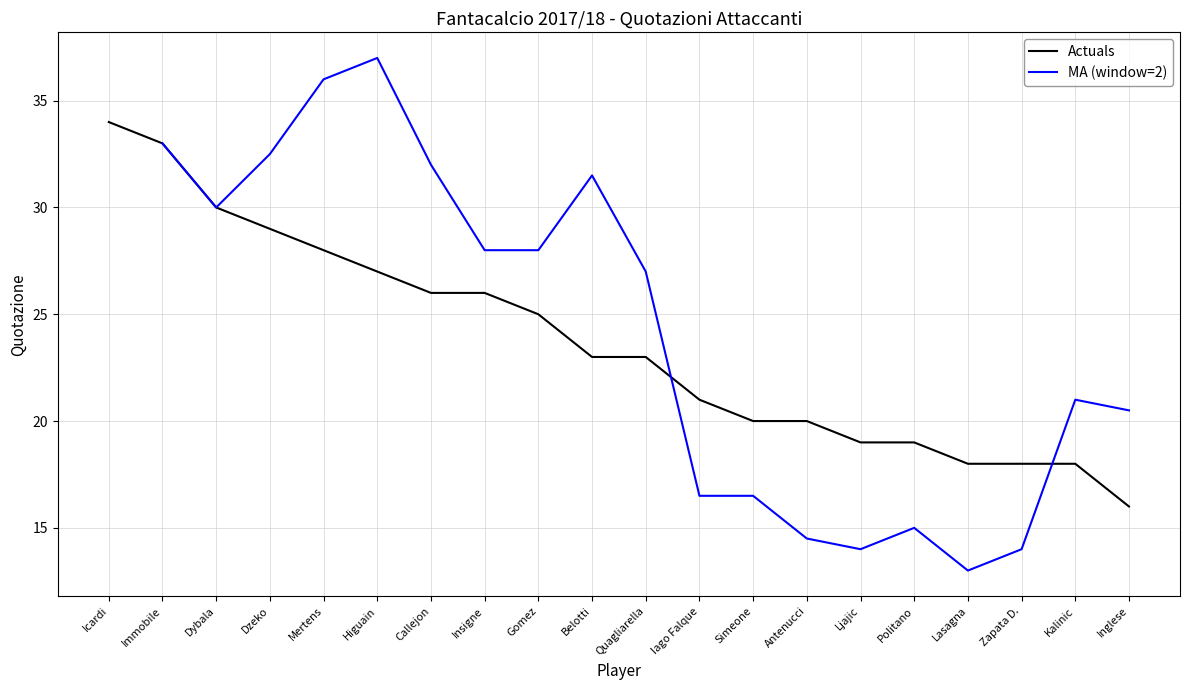

The chart shows a value of 7 at Kalinic. True or false?

False